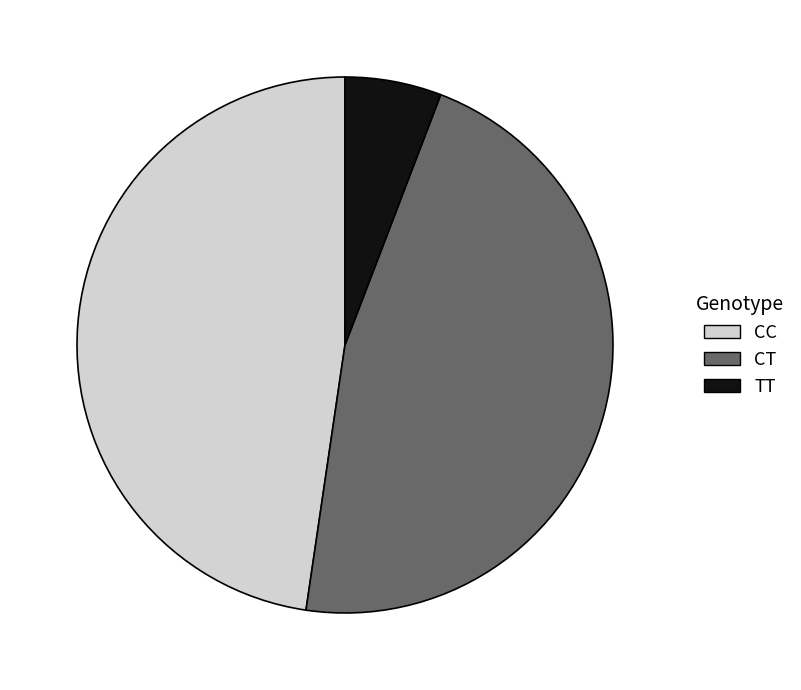

Do CC and CT together represent more than half of the pie?

Yes